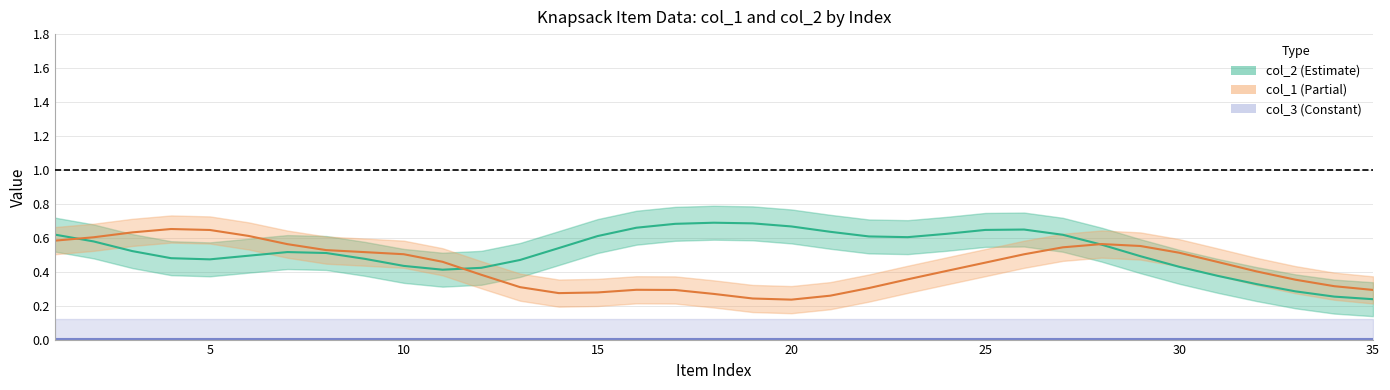

Reading right to left, extract all data points from this chart.

col_2: 0.2	0.3	0.3	0.3	0.4	0.4	0.5	0.6	0.6	0.6	0.6	0.6	0.6	0.6	0.6	0.7	0.7	0.7	0.7	0.7	0.6	0.5	0.5	0.4	0.4	0.4	0.5	0.5	0.5	0.5	0.5	0.5	0.5	0.6	0.6
col_1: 0.3	0.3	0.4	0.4	0.5	0.5	0.6	0.6	0.5	0.5	0.5	0.4	0.4	0.3	0.3	0.2	0.2	0.3	0.3	0.3	0.3	0.3	0.3	0.4	0.5	0.5	0.5	0.5	0.6	0.6	0.6	0.7	0.6	0.6	0.6
col_3: 0.0	0.0	0.0	0.0	0.0	0.0	0.0	0.0	0.0	0.0	0.0	0.0	0.0	0.0	0.0	0.0	0.0	0.0	0.0	0.0	0.0	0.0	0.0	0.0	0.0	0.0	0.0	0.0	0.0	0.0	0.0	0.0	0.0	0.0	0.0